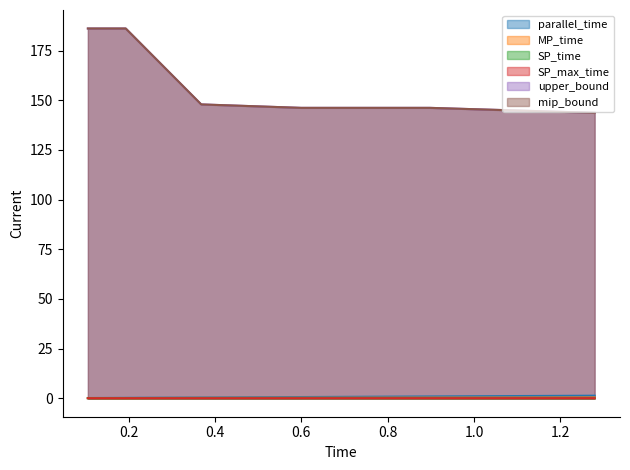

Read the MP_time value at 1.2795304179999998.

0.4